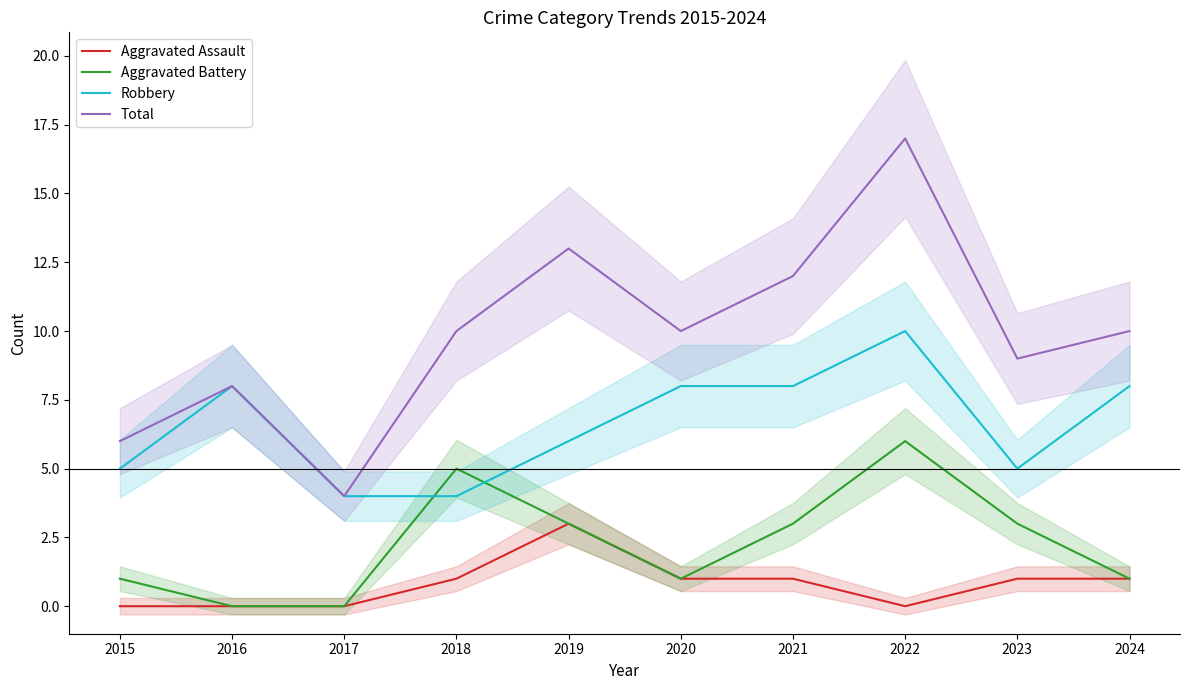

Reading right to left, list all the values displayed in this chart.

Aggravated Assault: 1	1	0	1	1	3	1	0	0	0
Aggravated Battery: 1	3	6	3	1	3	5	0	0	1
Robbery: 8	5	10	8	8	6	4	4	8	5
Total: 10	9	17	12	10	13	10	4	8	6